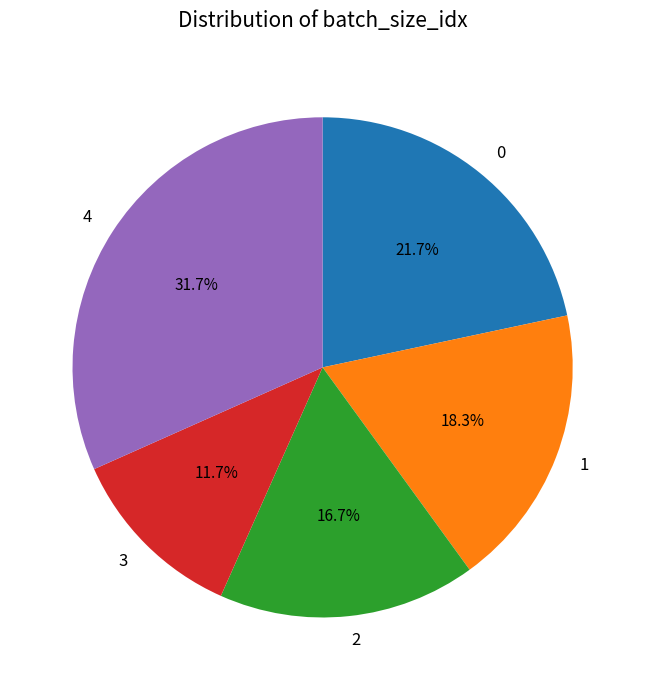

What portion of the pie excludes 0?

78.3%